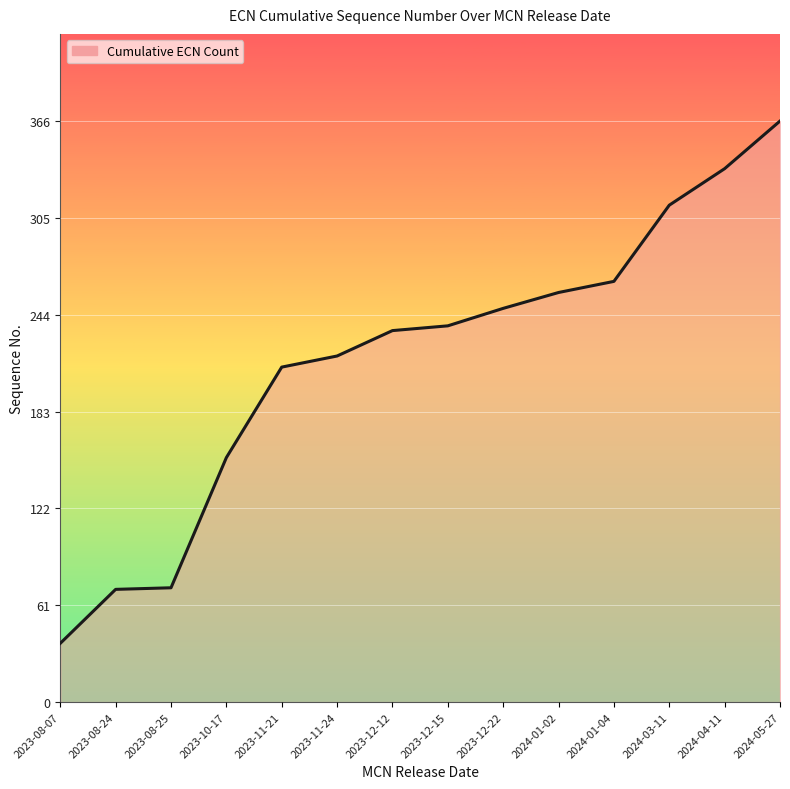

What position from the left is 2024-04-11?

13